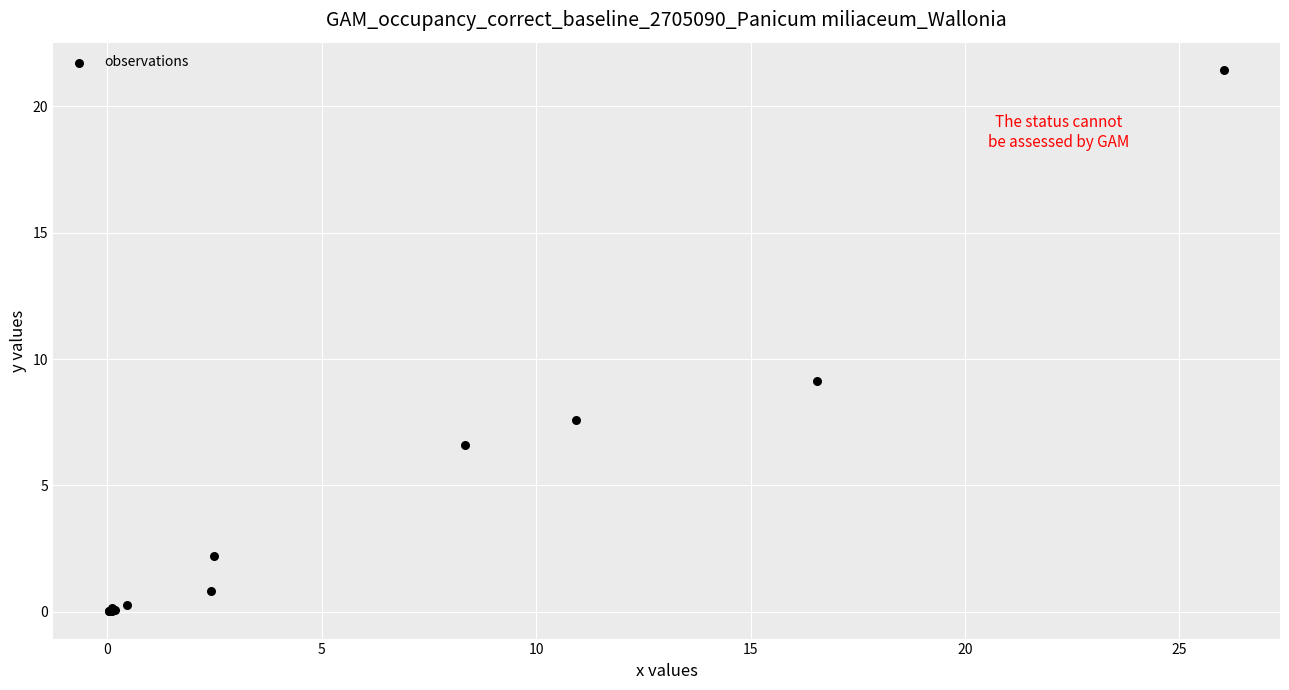

What Y value in the scatter plot is closest to 10?

9.1